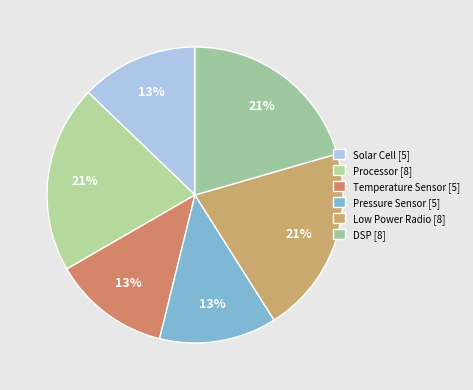

To the nearest percent, what is the difference between the largest and smallest slice percentages?

8%